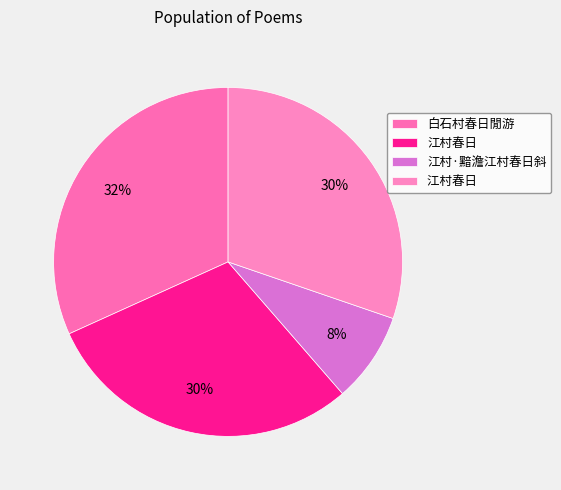

How many segments does this pie chart have?

4